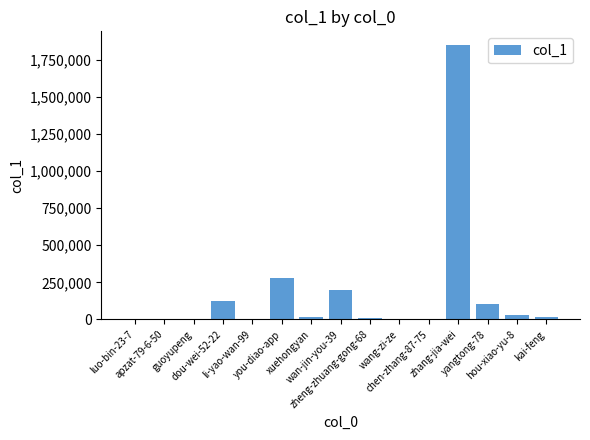

Is it true that the value at guoyupeng is 175?

True